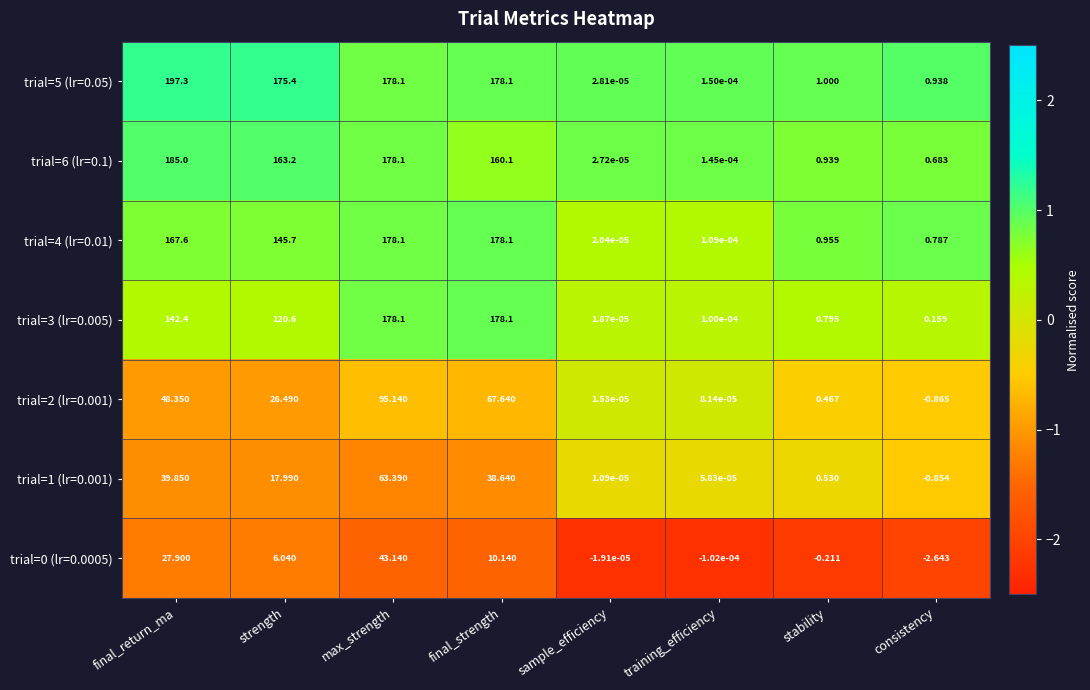

How many data points does each series have?

8